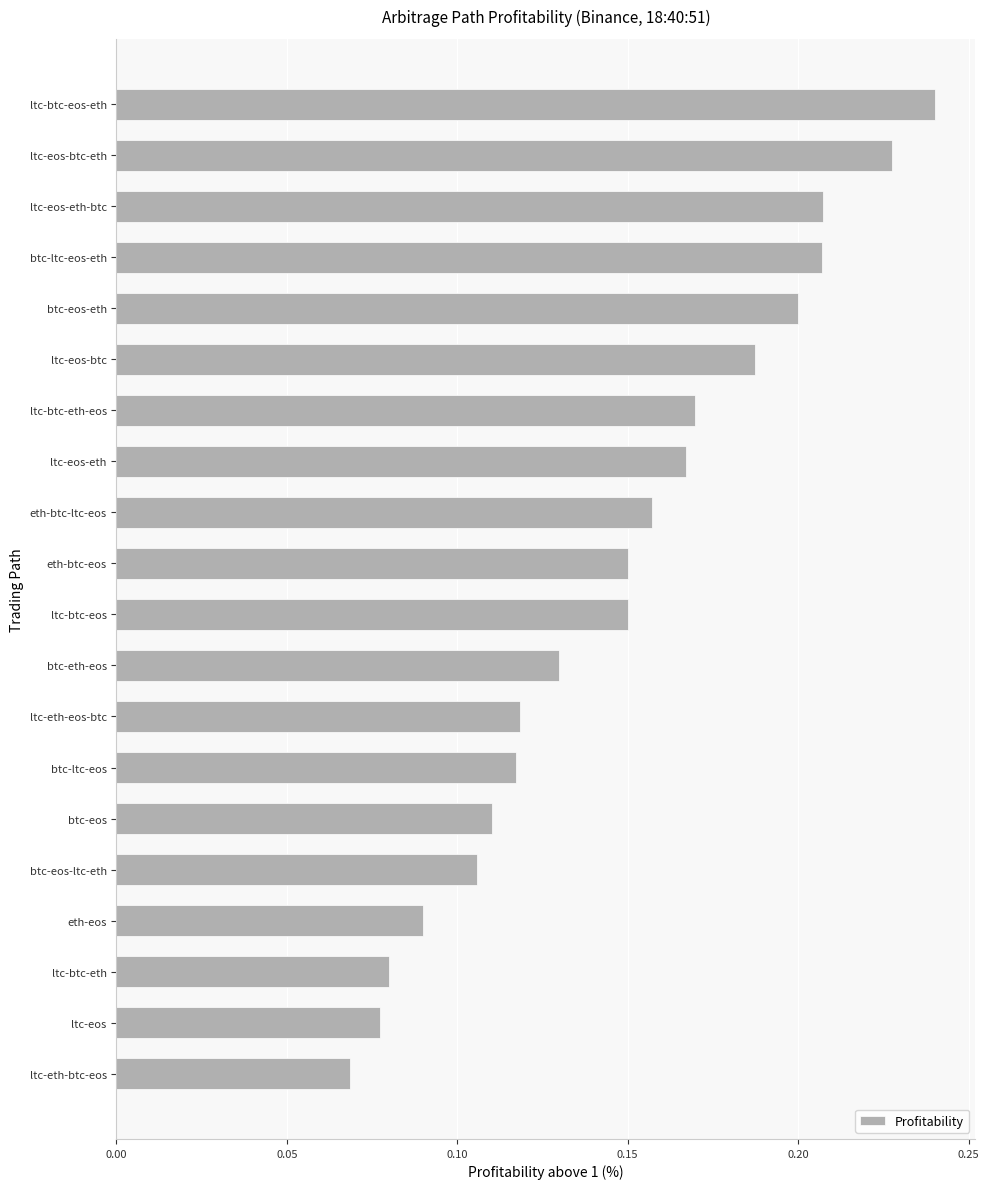

At which category does the chart reach its minimum across all series?

ltc-eth-btc-eos